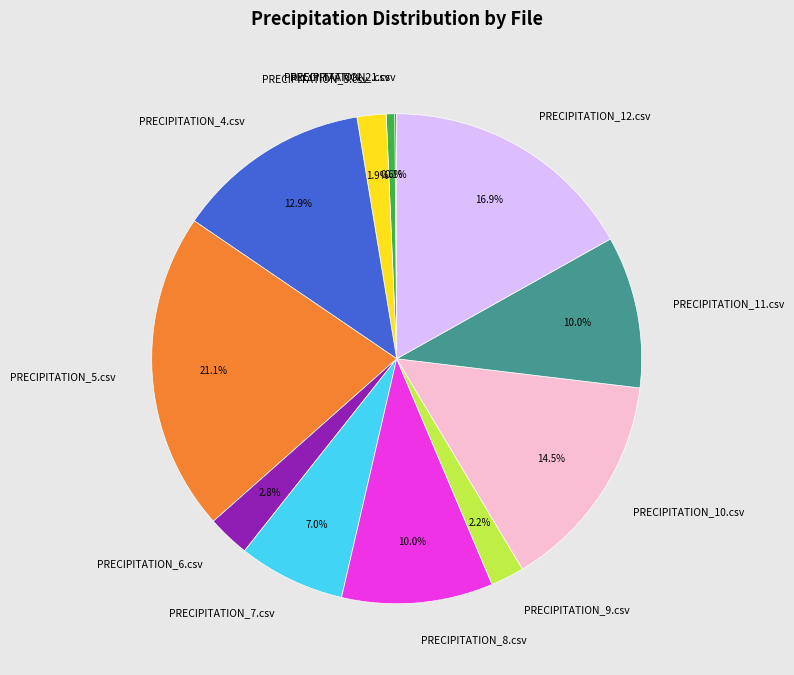

What is the largest slice in the pie chart?

PRECIPITATION_5.csv